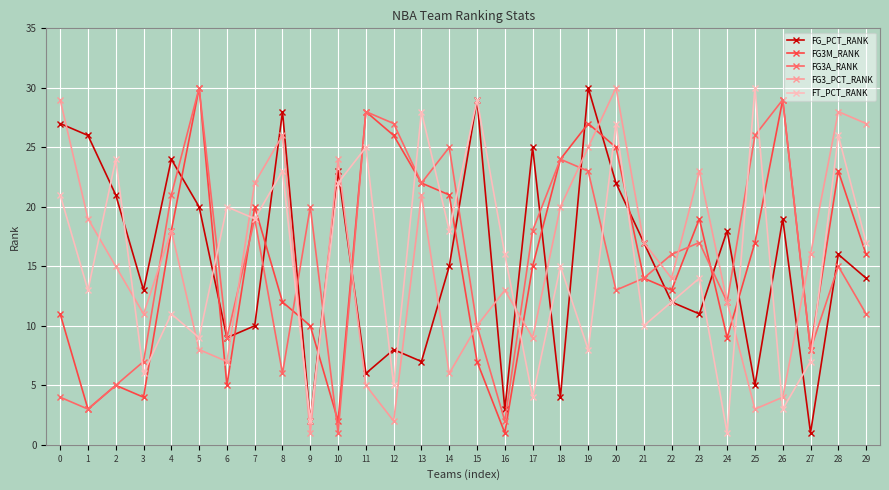

Between 11 and 18, which series saw the biggest shift?

FG3_PCT_RANK